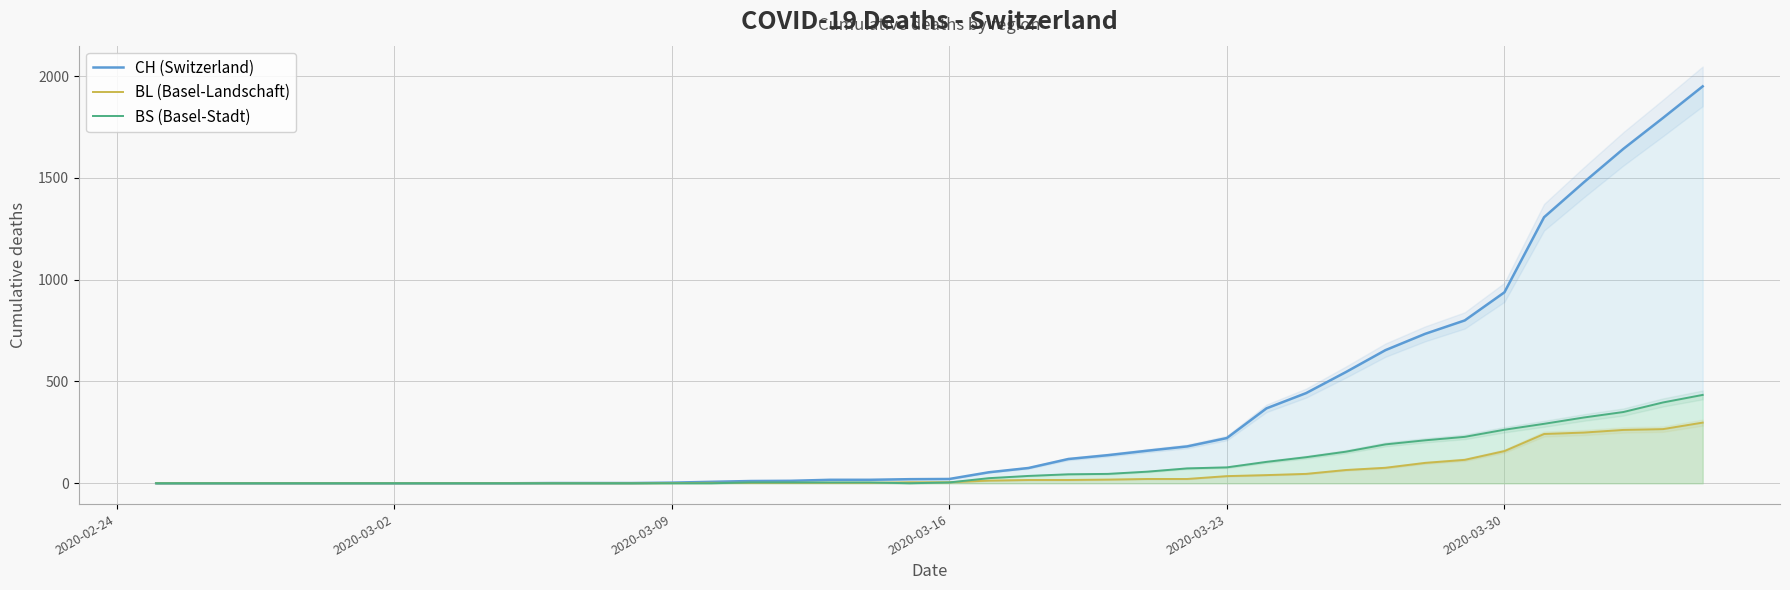

Which series has the largest range (max minus min)?

CH (Switzerland)